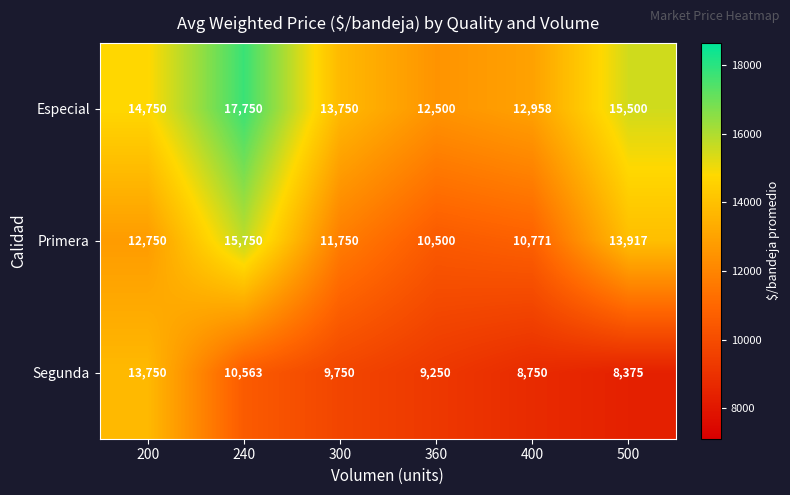

Reading left to right, what are all the values shown in this chart?

Especial: 14750	17750	13750	12500	12958	15500
Primera: 12750	15750	11750	10500	10771	13917
Segunda: 13750	10563	9750	9250	8750	8375